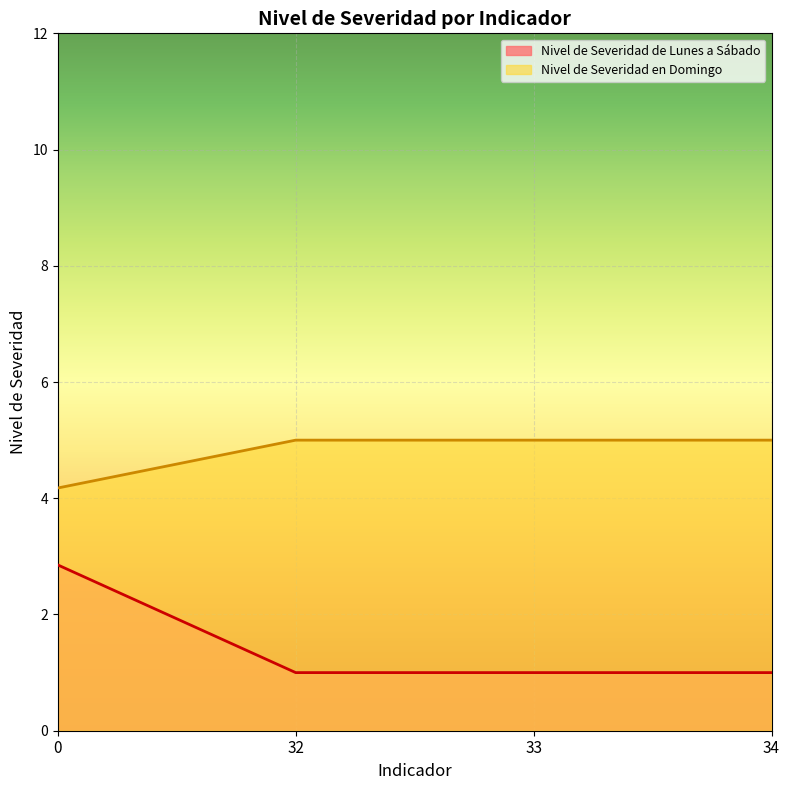

What is the smallest value displayed?

1.0